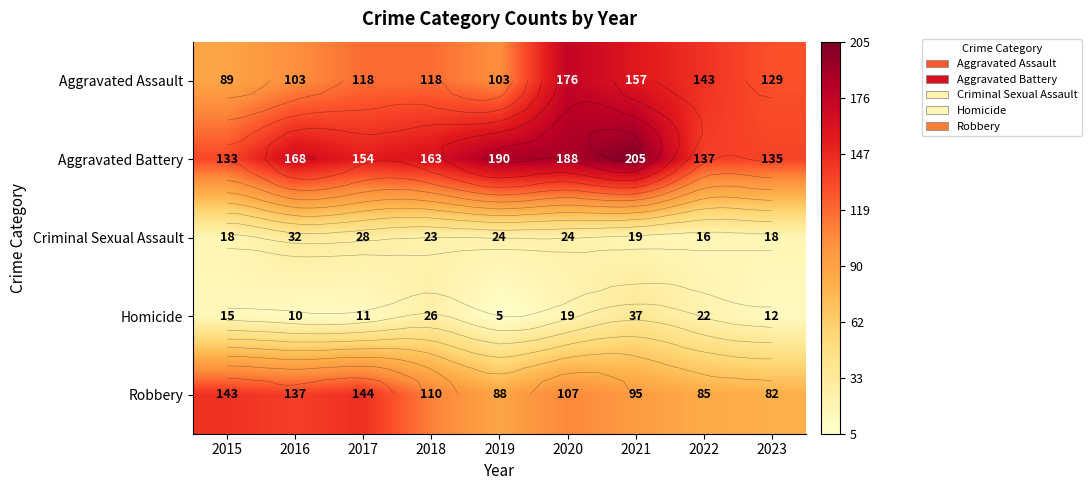

How many values in the Robbery series are below 107?

4